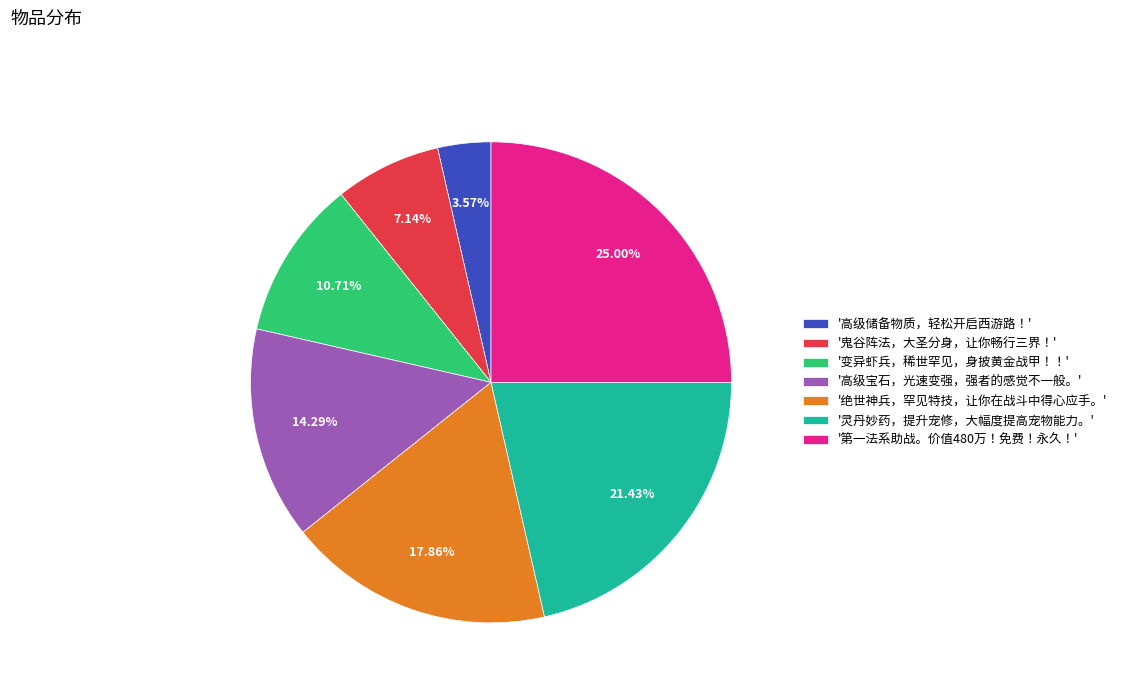

Which has a higher value, '灵丹妙药，提升宠修，大幅度提高宠物能力。' or '第一法系助战。价值480万！免费！永久！'?

'第一法系助战。价值480万！免费！永久！'